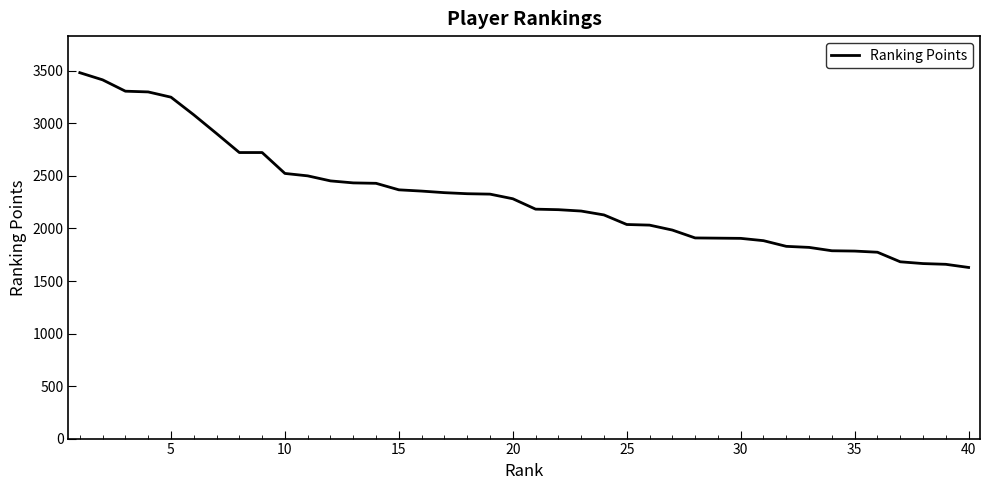

What is the smallest value displayed?

1629